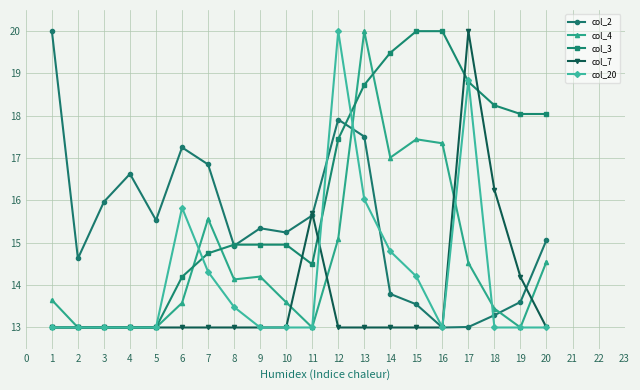

Which series changed the most between 10 and 11?

col_7